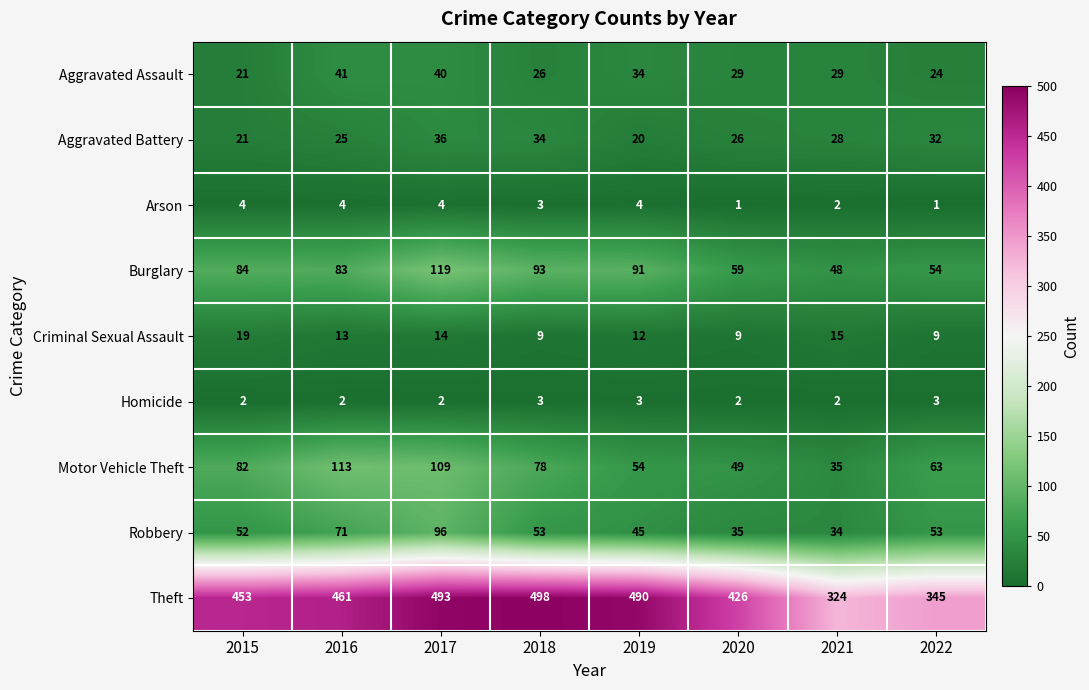

At which label does Robbery first exceed 53?

2016